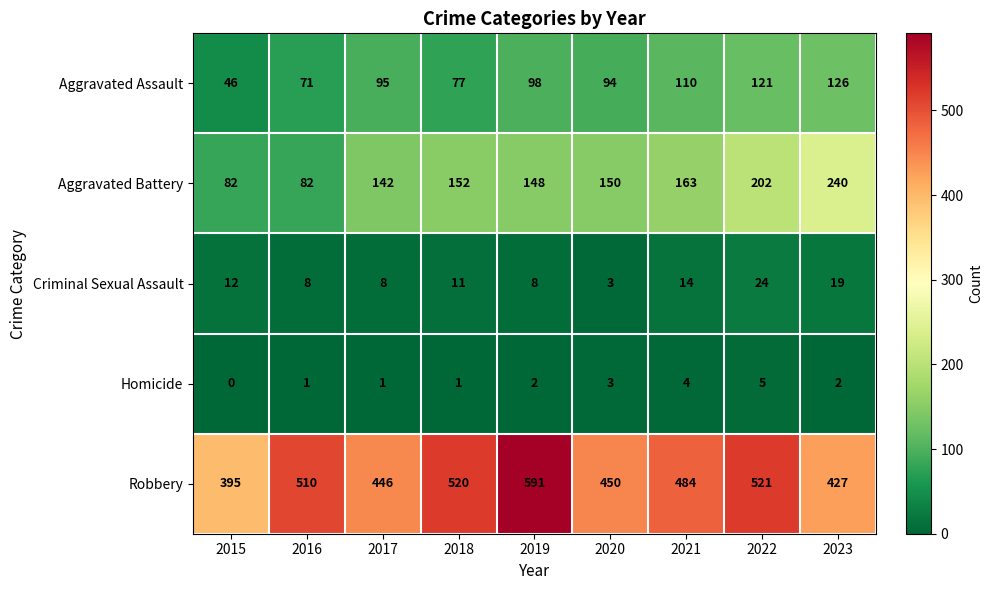

How many distinct data groups are displayed?

5